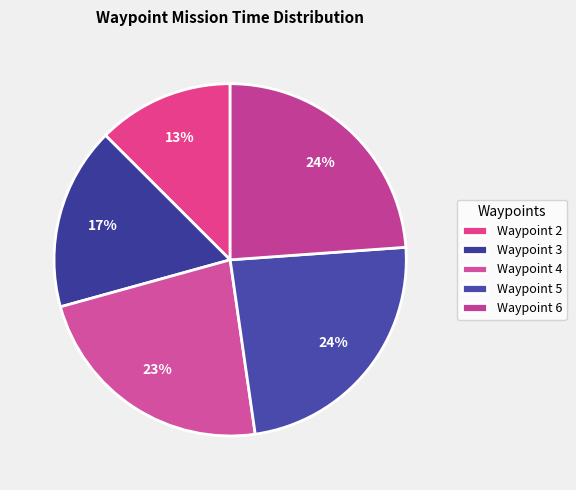

How many segments does this pie chart have?

5